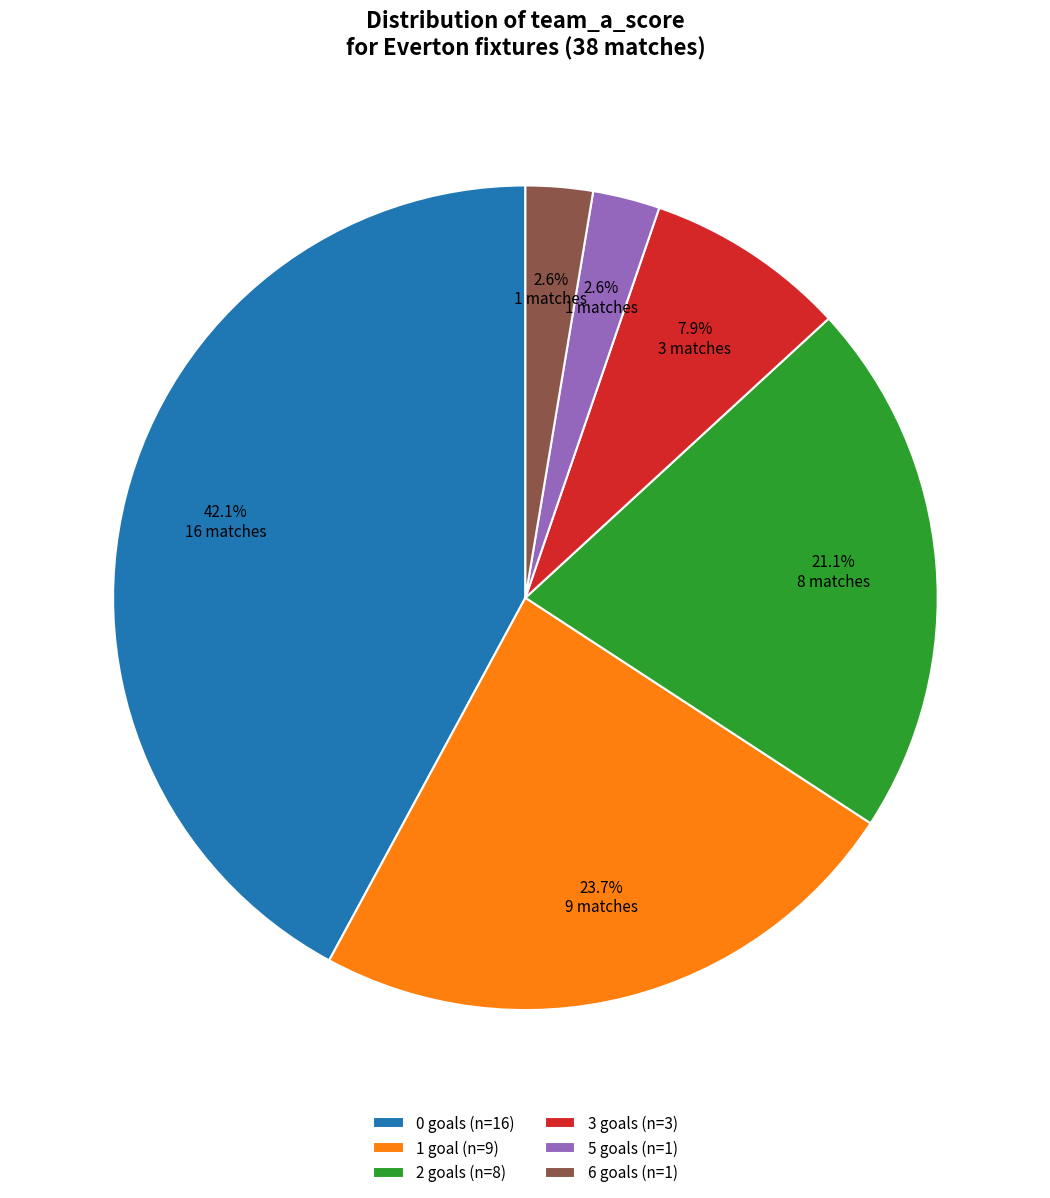

Which slice is the largest?

0 goals (n=16)